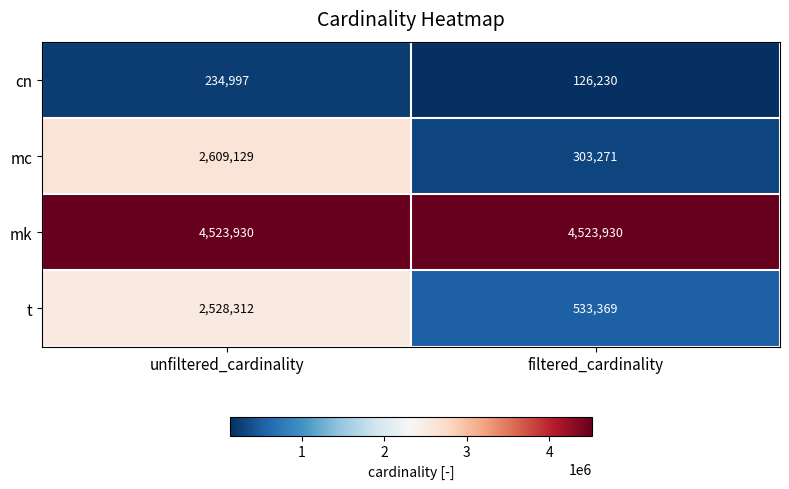

Reading left to right, transcribe all the data shown in this chart.

cn: unfiltered_cardinality=234997	filtered_cardinality=126230
mc: unfiltered_cardinality=2609129	filtered_cardinality=303271
mk: unfiltered_cardinality=4523930	filtered_cardinality=4523930
t: unfiltered_cardinality=2528312	filtered_cardinality=533369